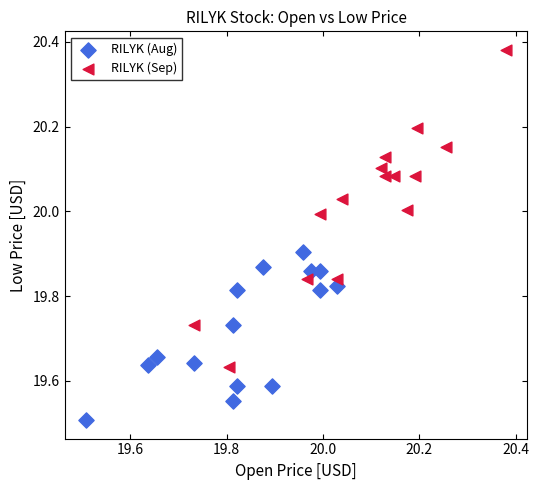

Which series has the largest Y range (max minus min)?

RILYK (Sep)